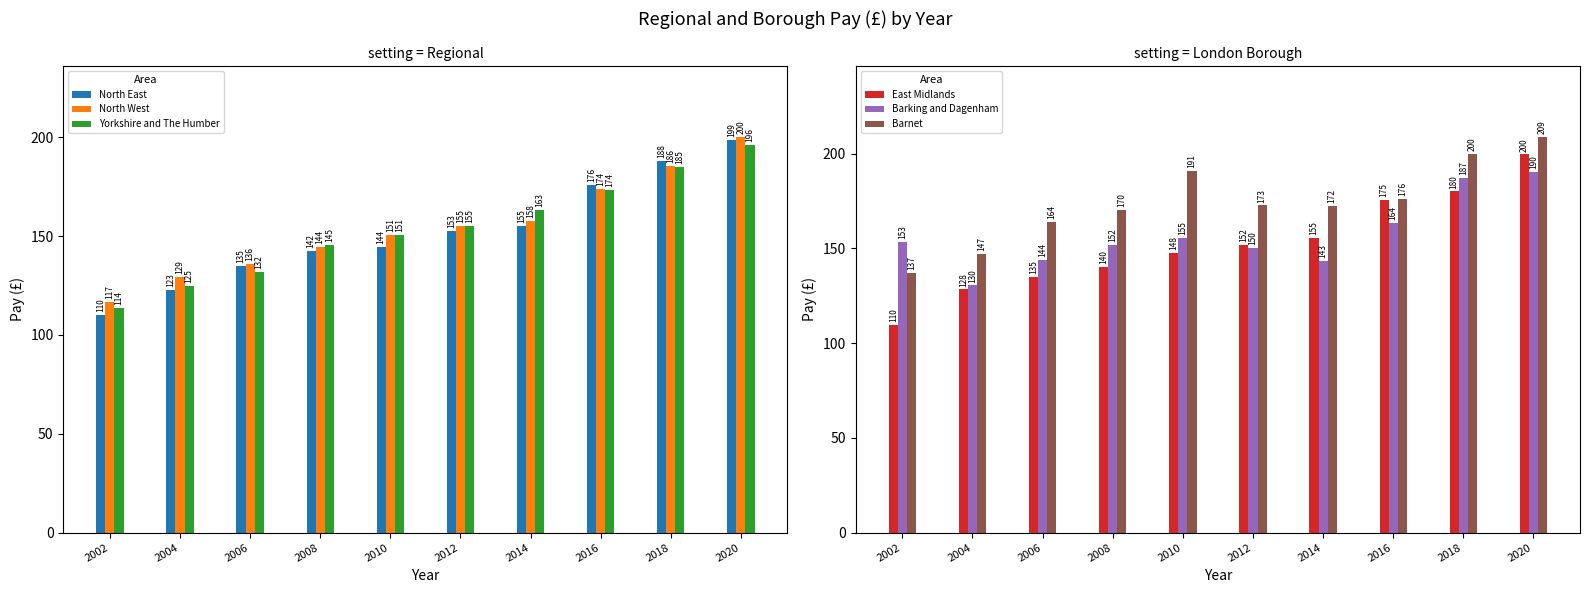

What is the average value of the North East series?

152.5